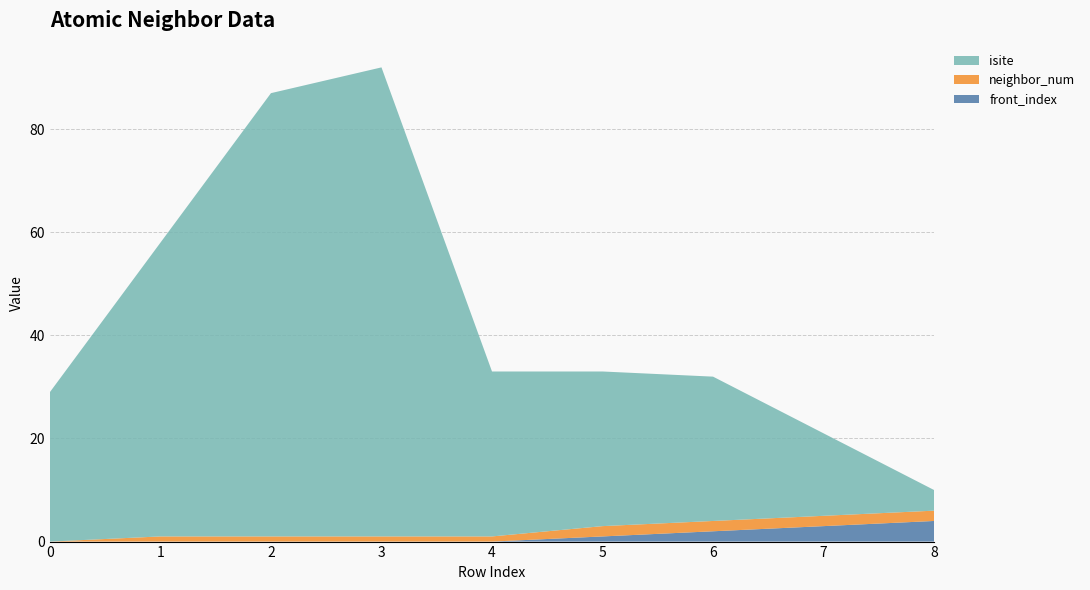

Reading left to right, transcribe all the data shown in this chart.

isite: 0=29	1=57	2=86	3=91	4=32	5=30	6=28	7=16	8=4
neighbor_num: 0=0	1=1	2=1	3=1	4=1	5=2	6=2	7=2	8=2
front_index: 0=0	1=0	2=0	3=0	4=0	5=1	6=2	7=3	8=4